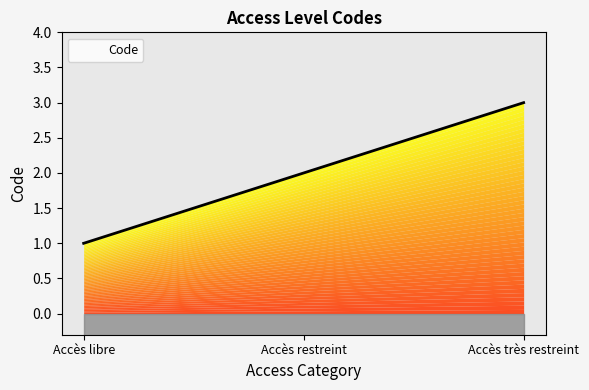

What is the label of the 3rd point from the left?

Accès très restreint